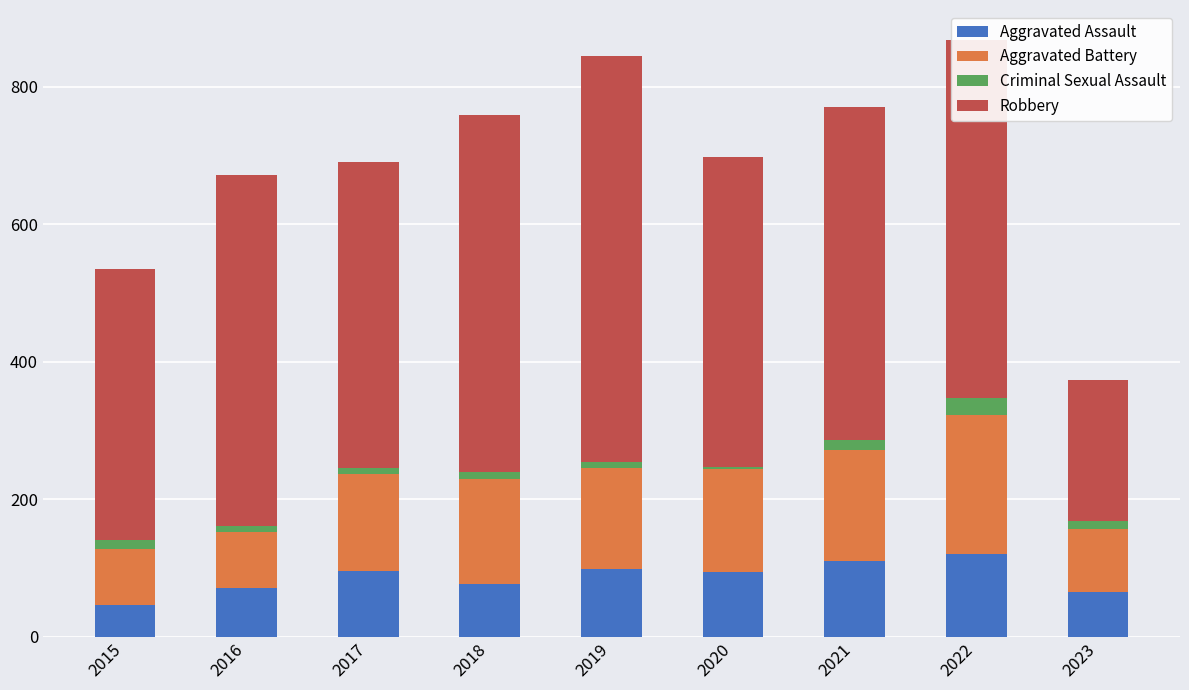

The value of Aggravated Assault at 2021 is 110. True or false?

True